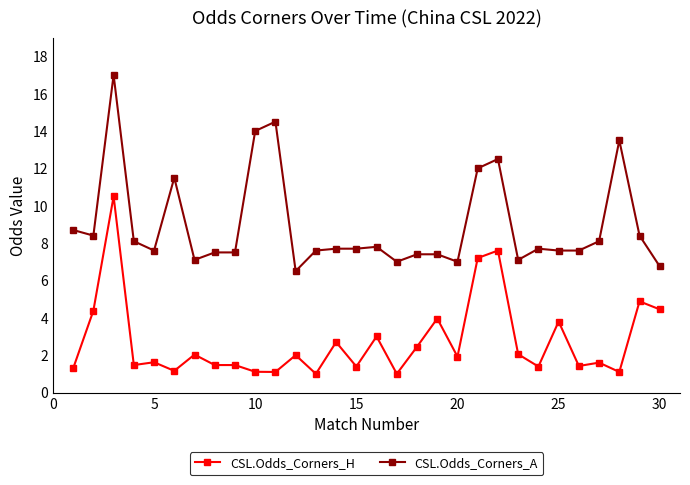

True or false: CSL.Odds_Corners_H and CSL.Odds_Corners_A cross at least once.

False